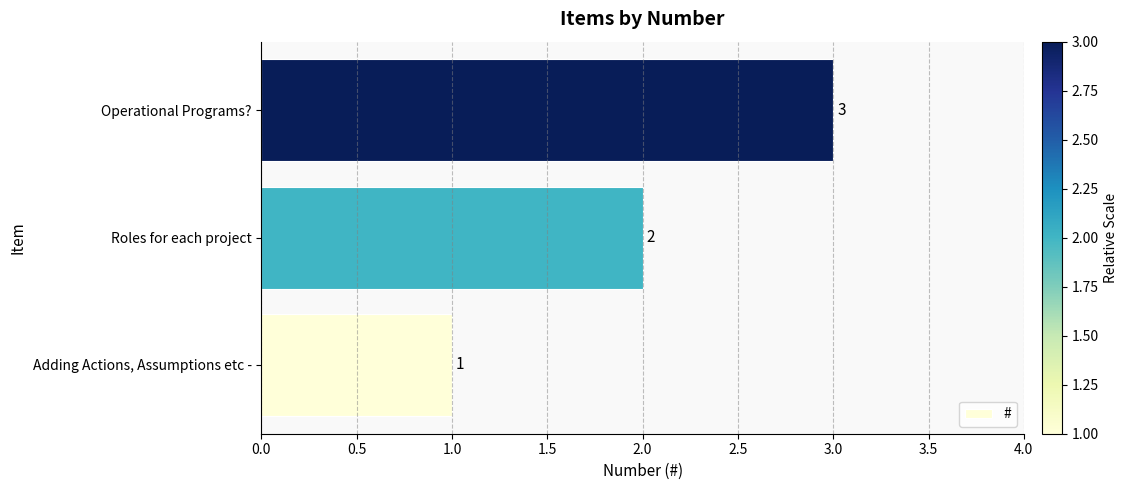

Count the number of categories in the chart.

3